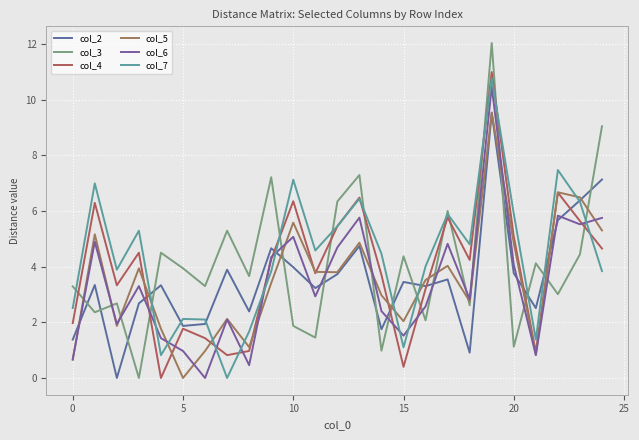

Which series ends up on top after the final intersection of col_4 and col_6?

col_6